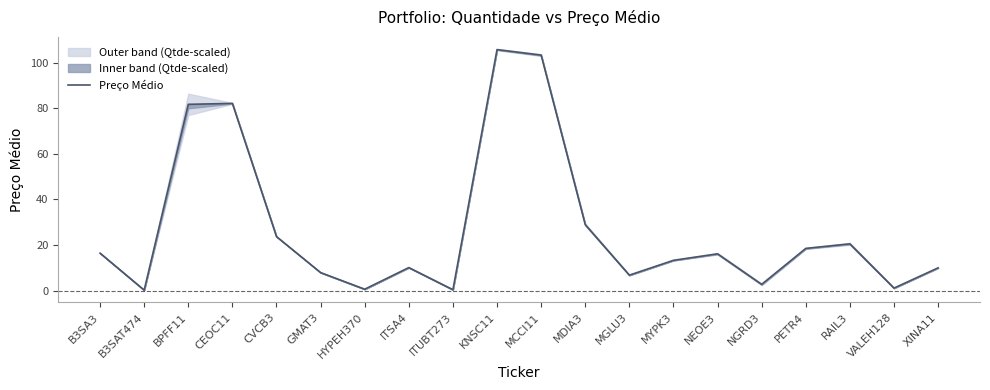

At which category does the data reach its first local peak?

CEOC11